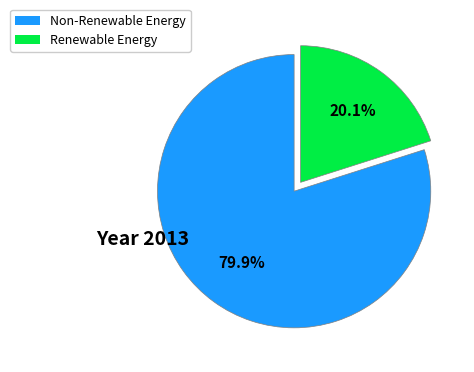

Is there any slice that represents more than half of the pie?

Yes